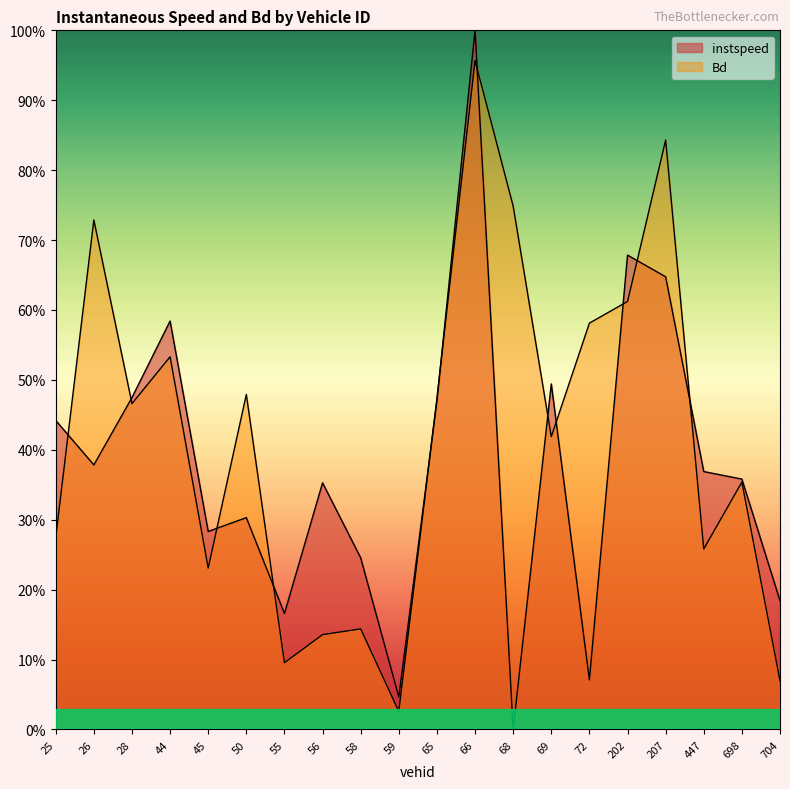

List the series in order of their peak value, highest first.

instspeed, Bd